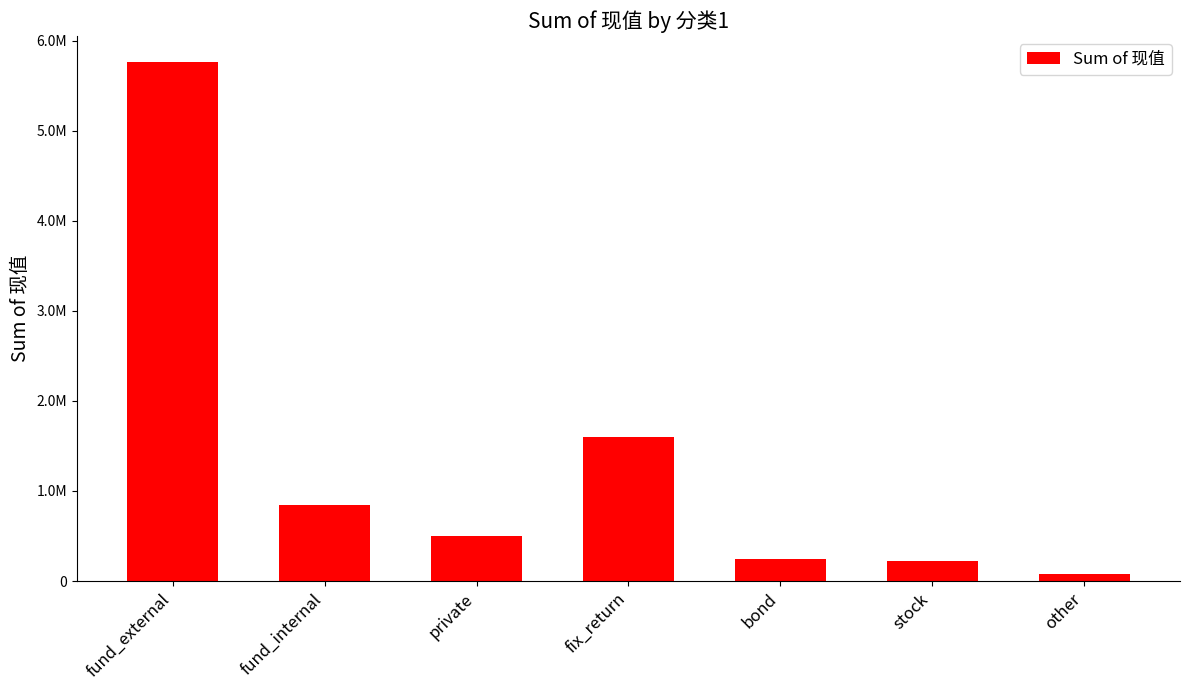

Is it true that the value at stock is 226172.2?

True